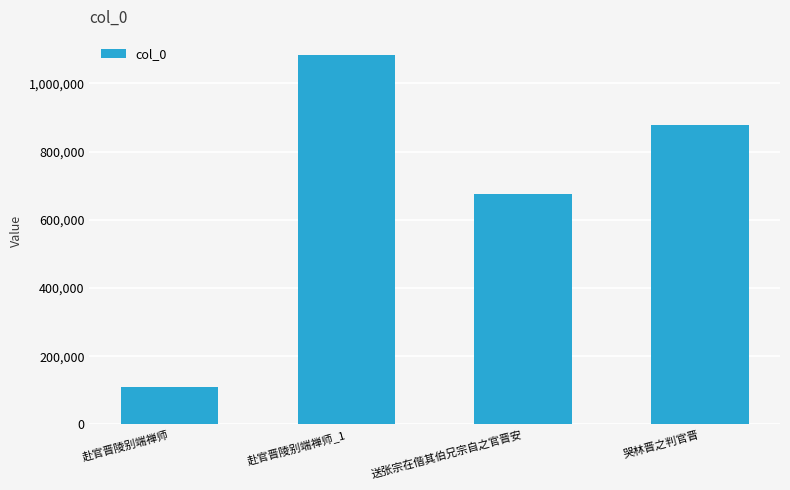

What is the label of the 1st bar from the right?

哭林晋之判官晋